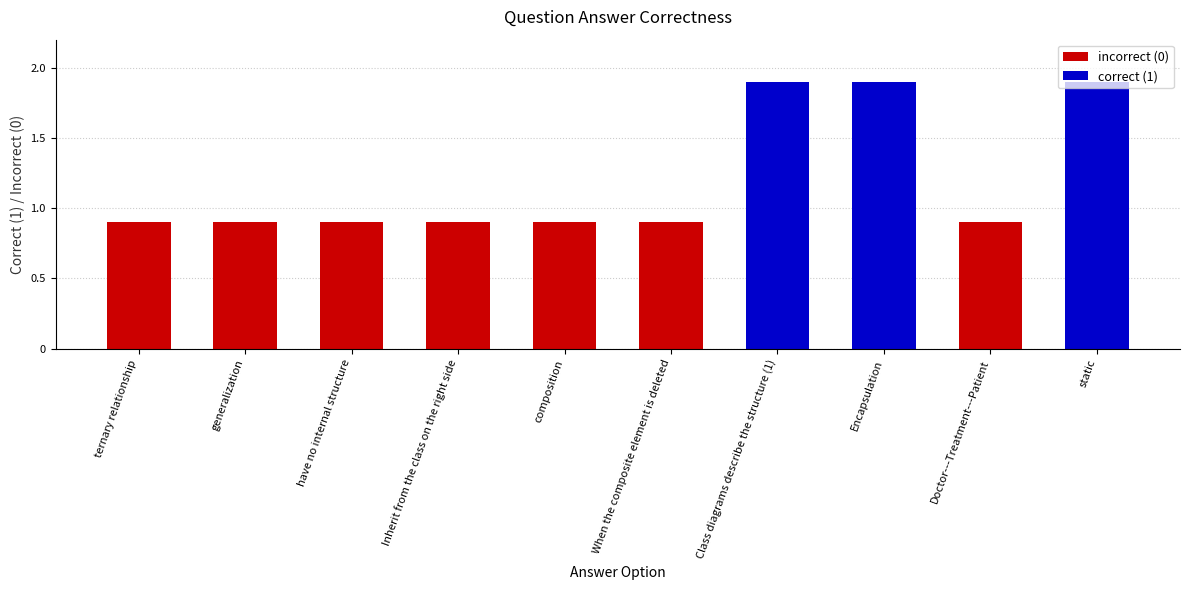

Reading left to right, extract all data points from this chart.

ternary relationship=0	generalization=0	have no internal structure=0	Inherit from the class on the right side=0	composition=0	When the composite element is deleted=0	Class diagrams describe the structure (1)=1	Encapsulation=1	Doctor---Treatment---Patient=0	static=1